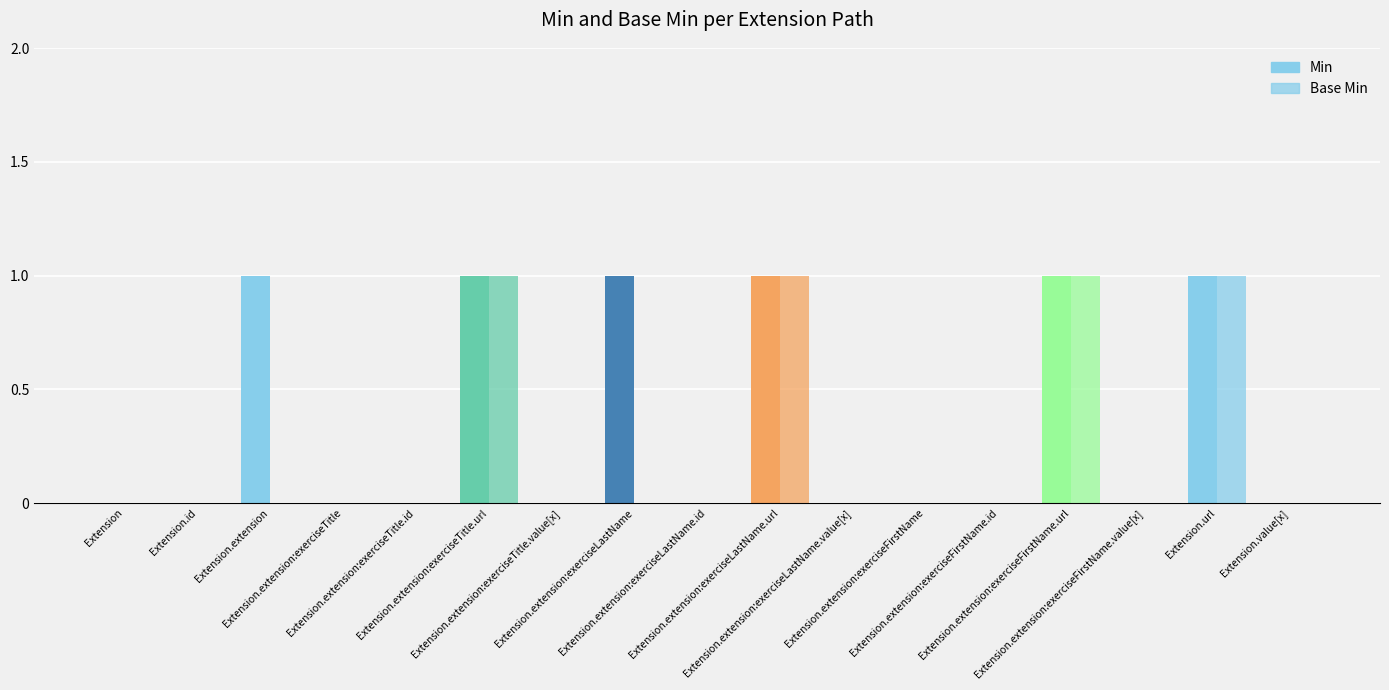

Does the chart contain stacked bars?

No